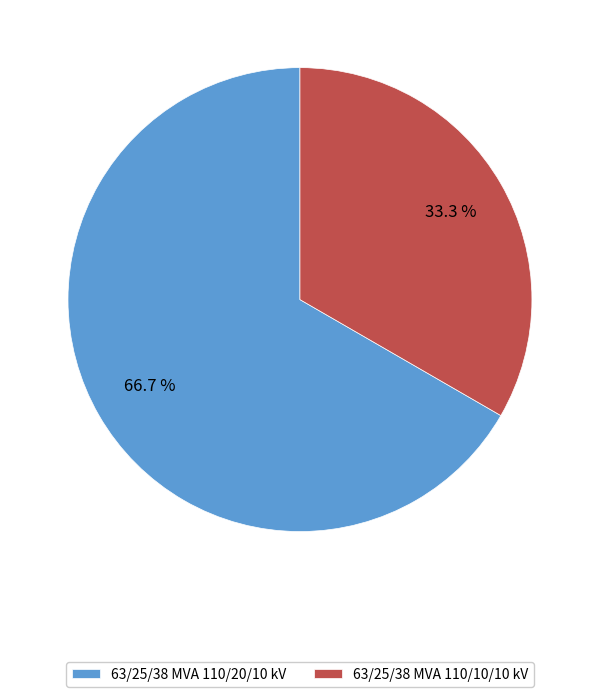

Rank the categories by value from lowest to highest.

63/25/38 MVA 110/10/10 kV, 63/25/38 MVA 110/20/10 kV